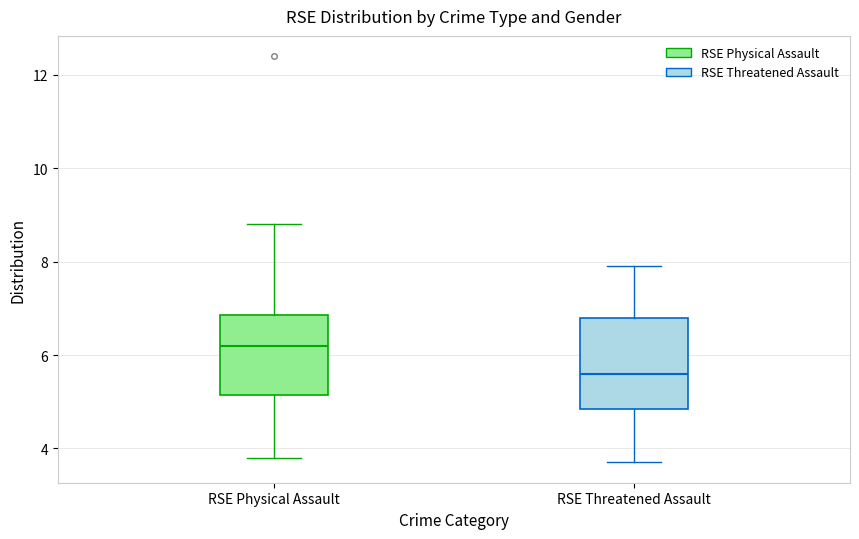

Comparing the boxes themselves (not the whiskers), which one is the tallest?

RSE Threatened Assault